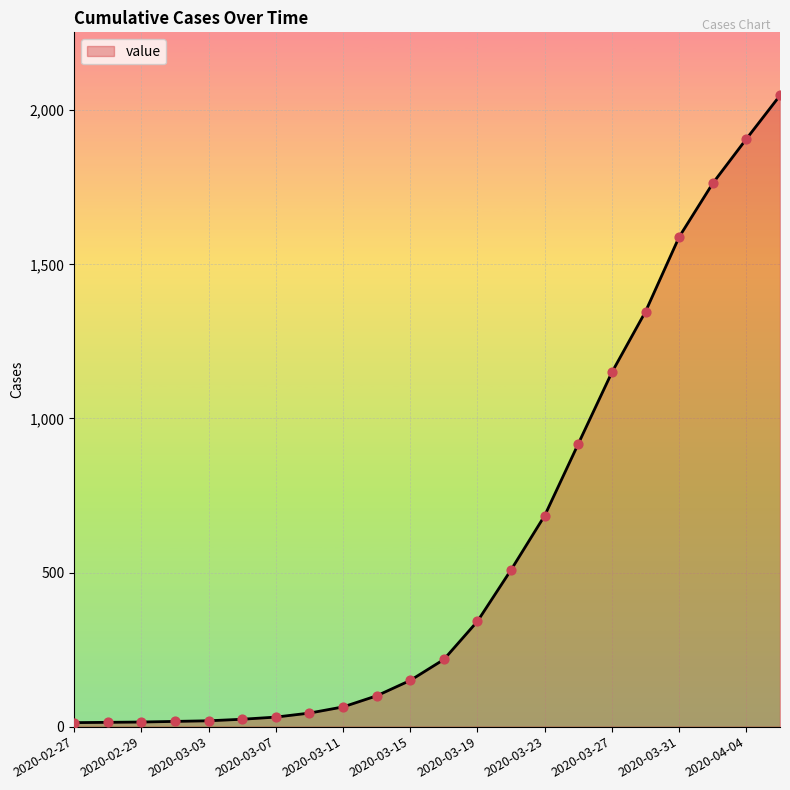

What is the maximum value shown in the chart?

2048